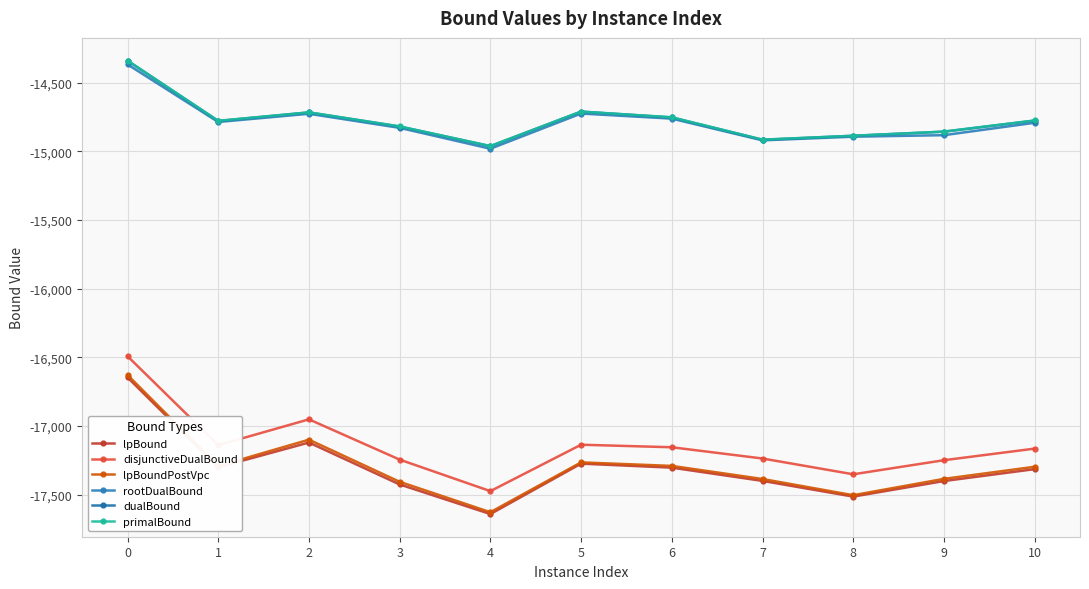

Reading left to right, extract all data points from this chart.

lpBound: -16646.6	-17300.8	-17120.6	-17425.8	-17641.3	-17274.2	-17303.4	-17399.9	-17514.2	-17400.9	-17314.3
disjunctiveDualBound: -16492.0	-17139.7	-16951.7	-17244.9	-17474.4	-17136.5	-17154.9	-17236.8	-17351.7	-17249.3	-17164.8
lpBoundPostVpc: -16628.6	-17291.7	-17099.8	-17406.5	-17627.8	-17265.0	-17290.7	-17386.0	-17504.1	-17385.1	-17297.0
rootDualBound: -14367.4	-14786.6	-14726.7	-14829.4	-14981.3	-14725.2	-14762.1	-14920.3	-14893.6	-14882.7	-14792.4
dualBound: -14340.8	-14779.3	-14717.2	-14819.9	-14962.8	-14711.0	-14753.7	-14916.4	-14887.0	-14857.4	-14776.8
primalBound: -14339.4	-14777.9	-14716.4	-14818.5	-14961.7	-14710.8	-14752.3	-14915.0	-14886.9	-14856.2	-14775.4